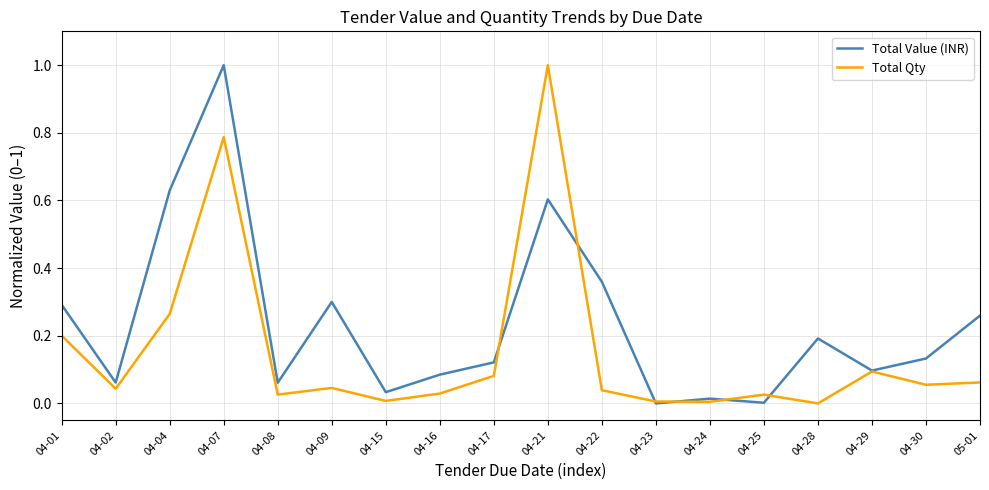

What position from the left is 04-17?

9